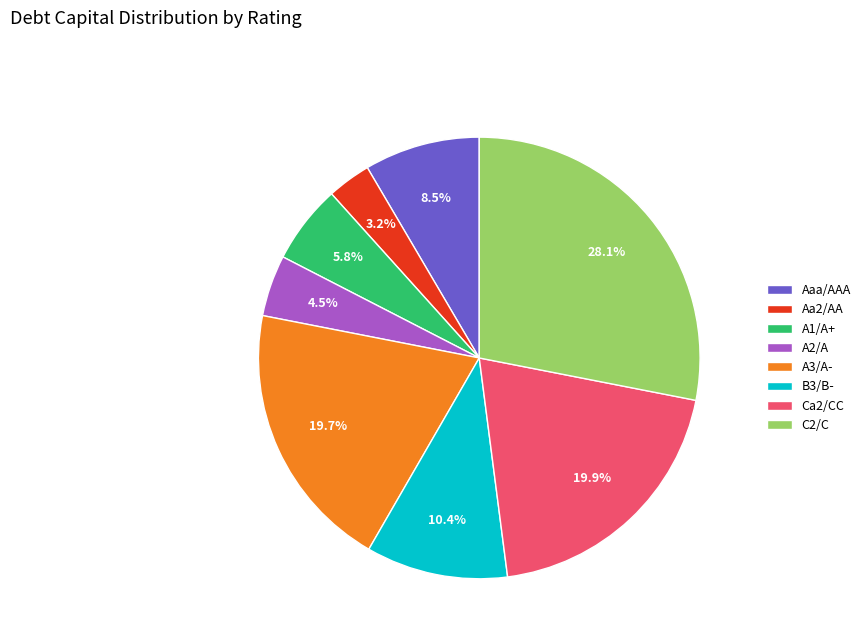

Which has a higher value, A2/A or Aaa/AAA?

Aaa/AAA